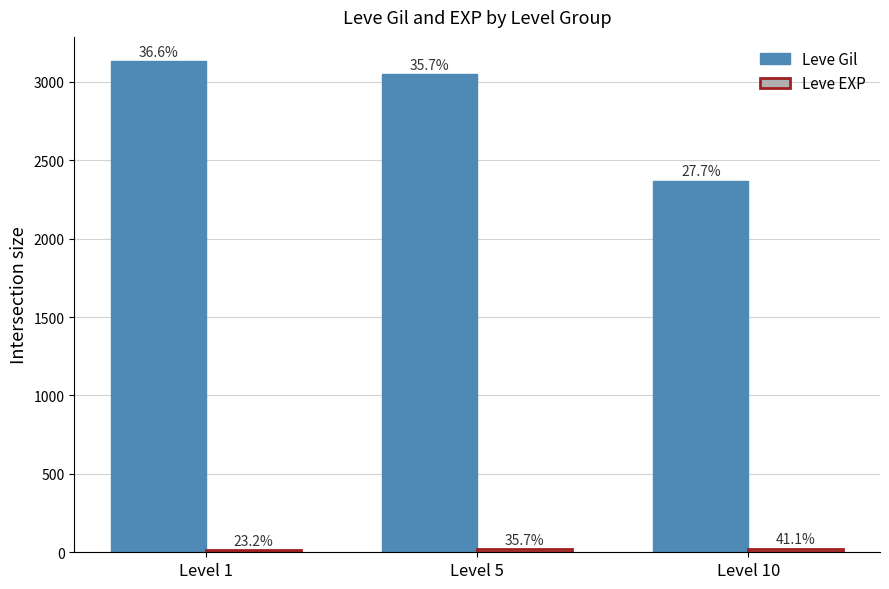

Where does the Leve EXP series first go above 20?

Level 10